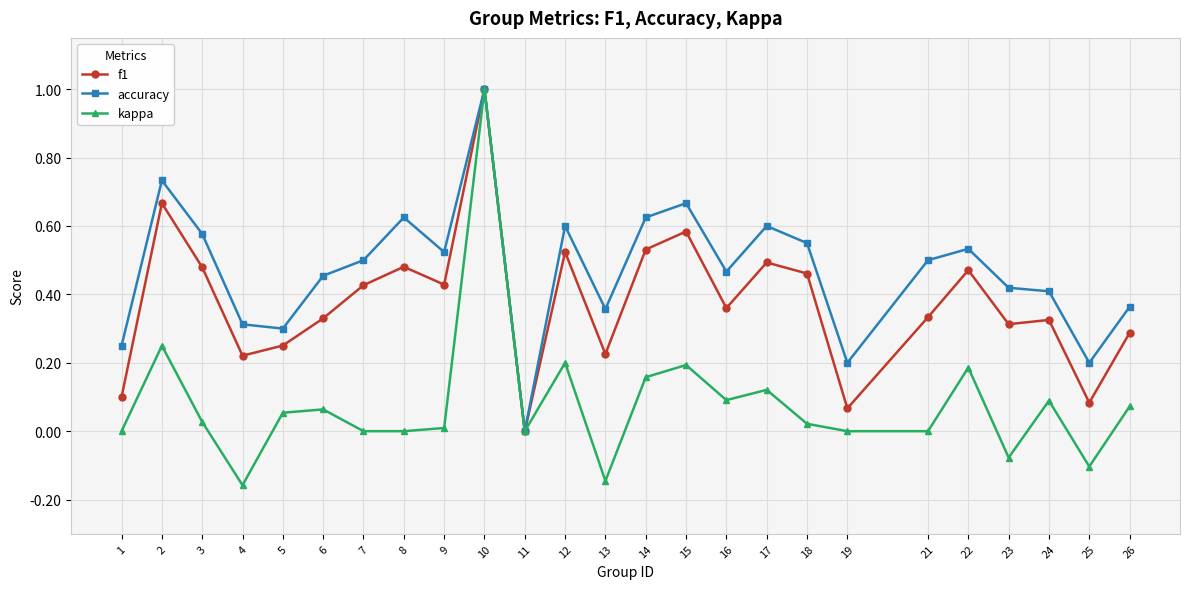

What is the highest value of the accuracy series?

1.0